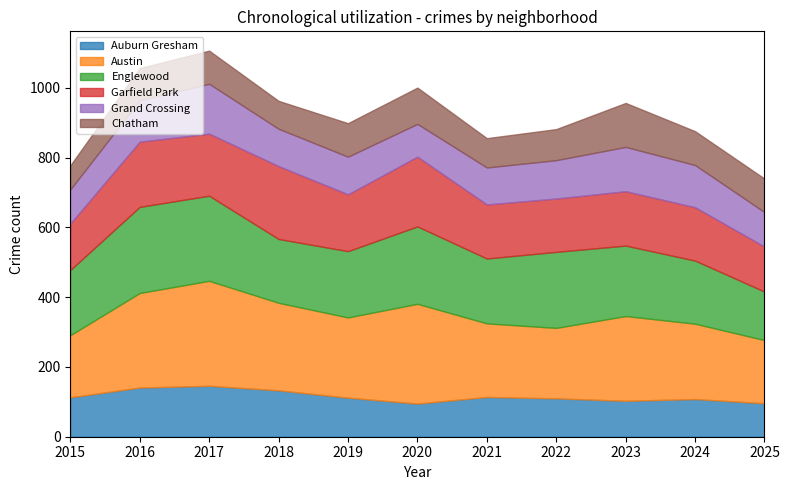

Where is the first local maximum for Grand Crossing?

2017